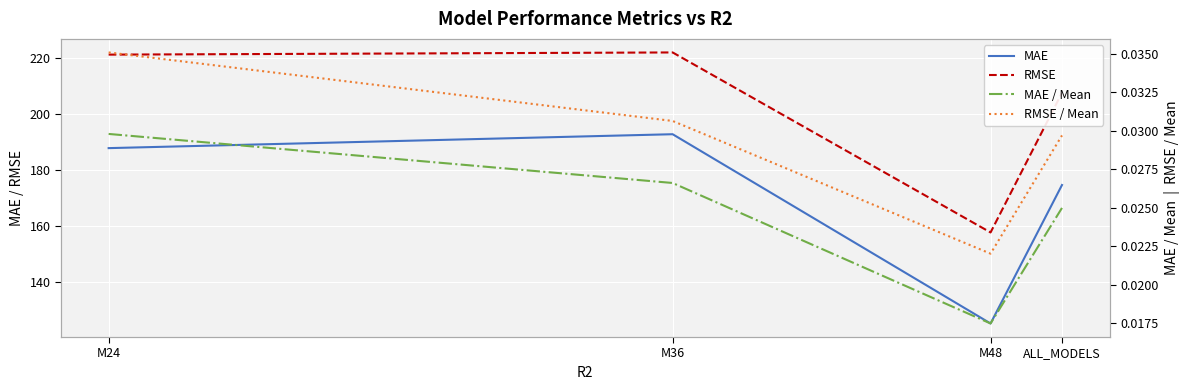

Where is the first local minimum for MAE / Mean?

M48